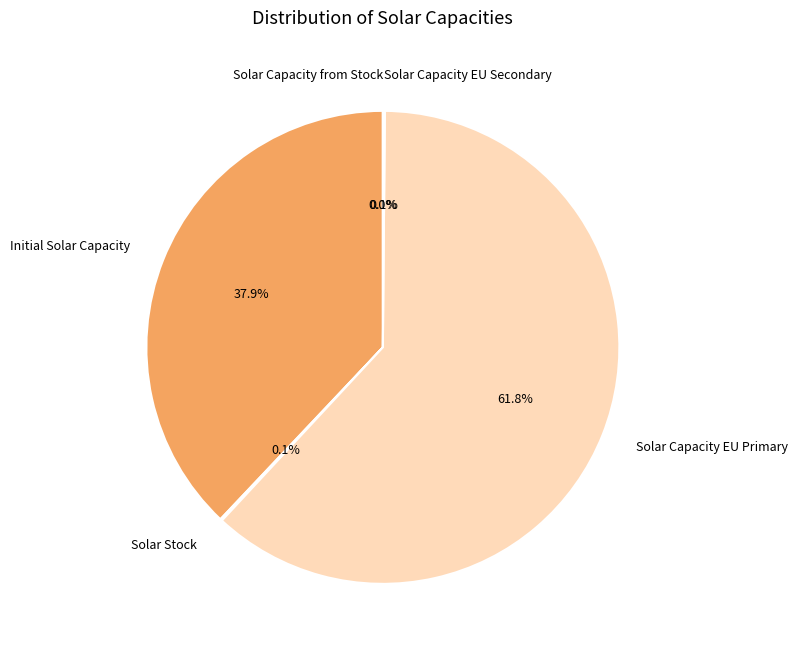

Is there any slice that represents more than half of the pie?

Yes